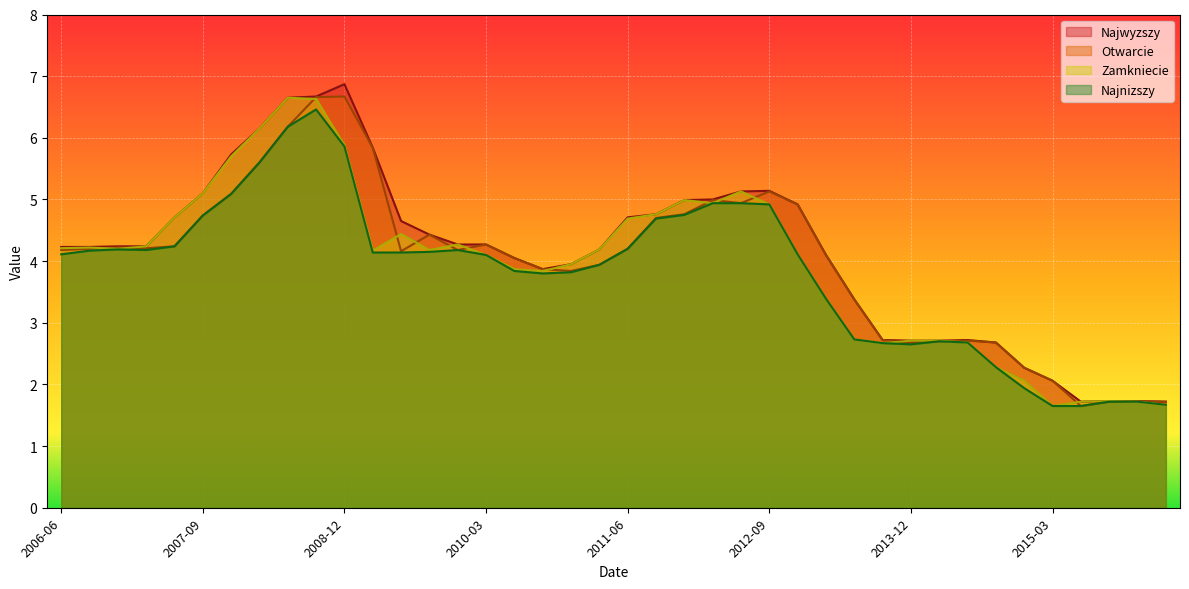

Where is Otwarcie nearest to the value 4?

2010-06-30